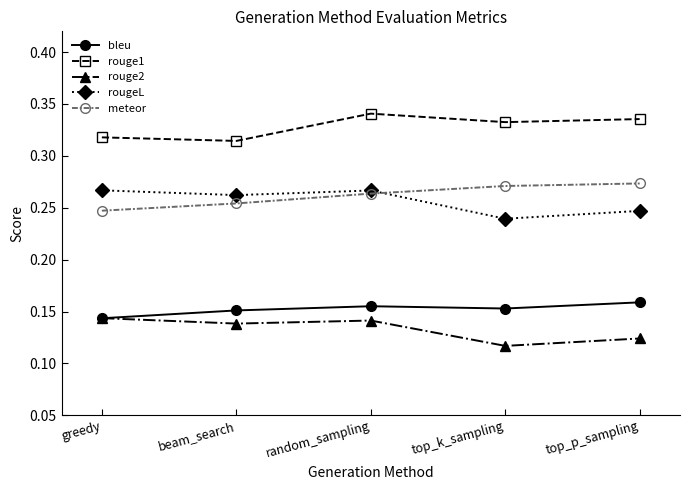

At beam_search, list the series in order from largest to smallest.

rouge1, rougeL, meteor, bleu, rouge2